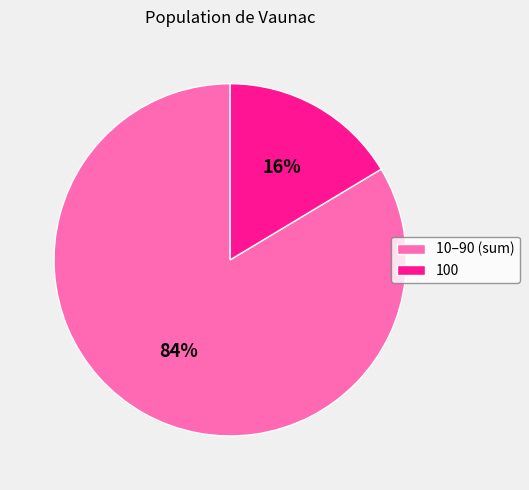

To the nearest percent, what percentage of the pie is 10–90 (sum)?

84%